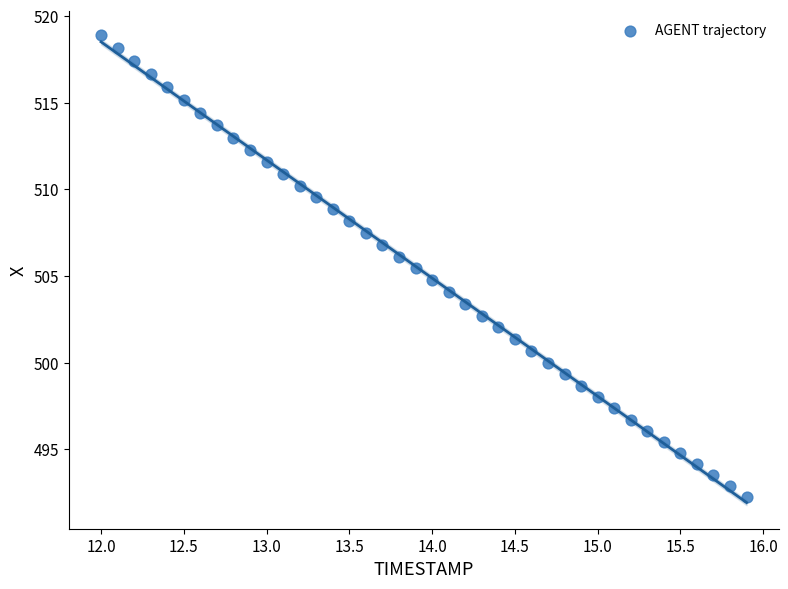

How many points are shown in the scatter plot?

40